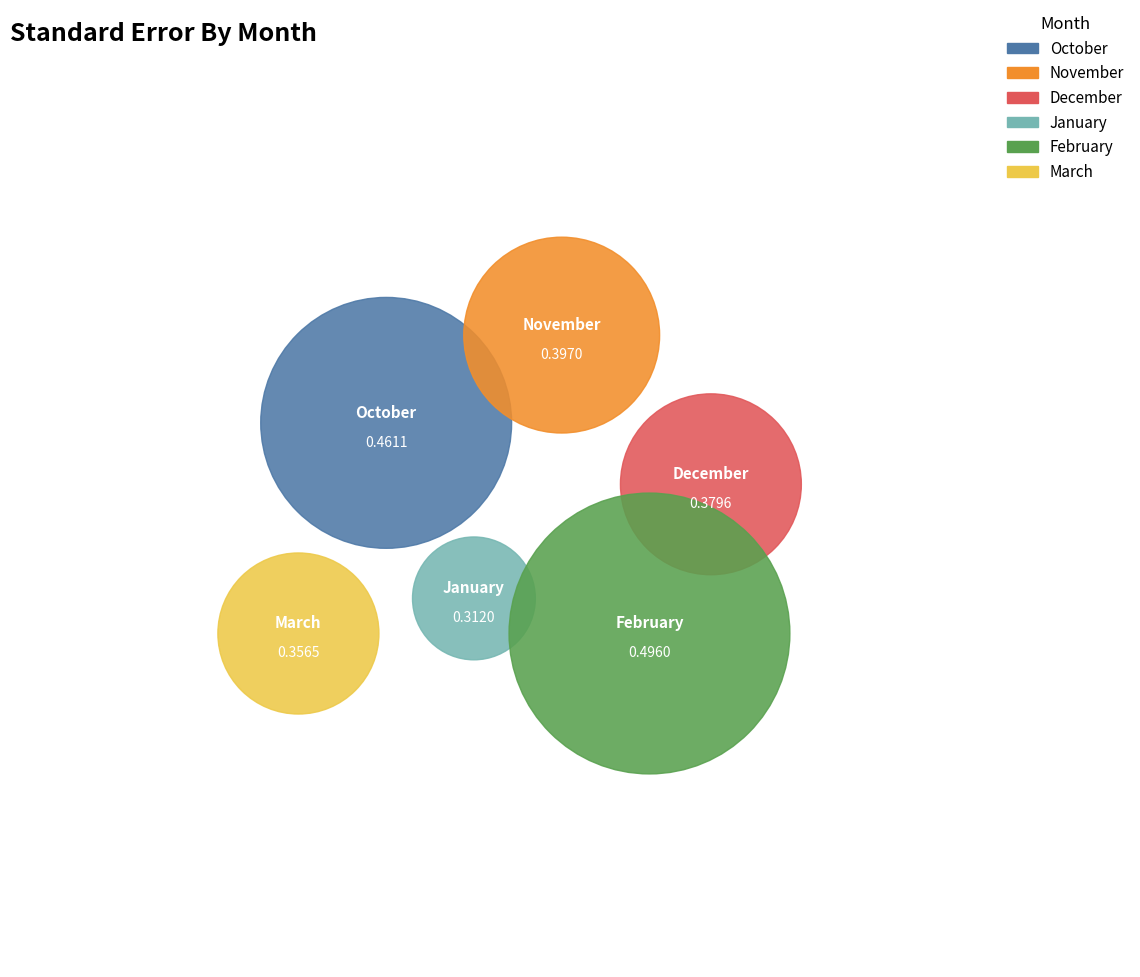

What is the largest slice in the pie chart?

February